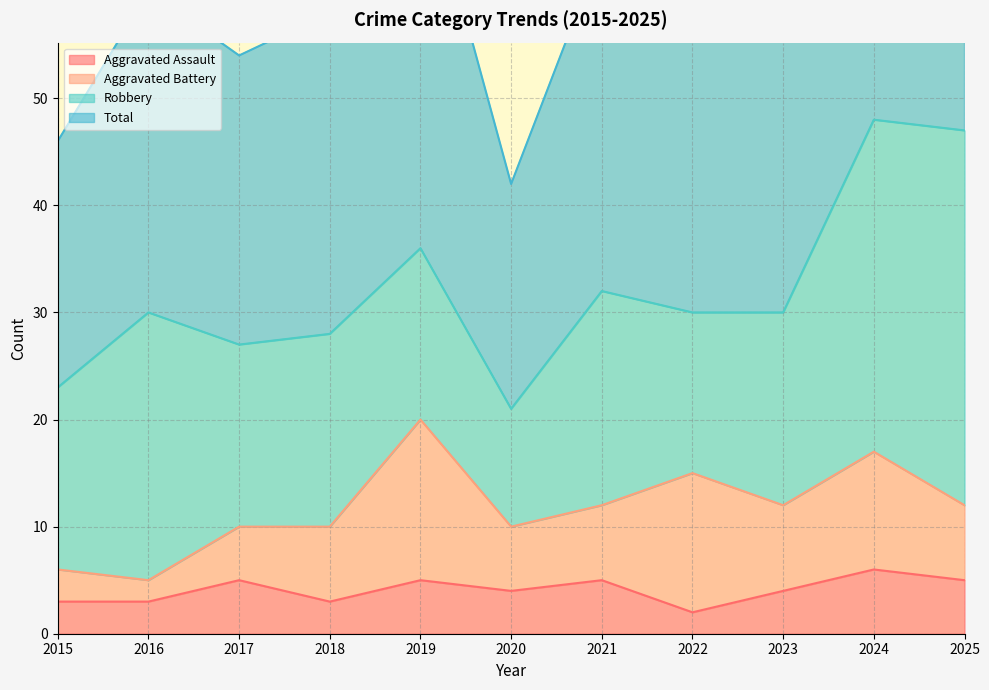

The value of Aggravated Assault at 2019 is 5. True or false?

True